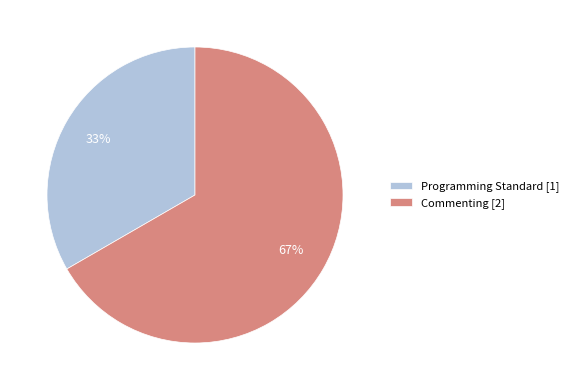

To the nearest percent, what percentage of the pie is Commenting?

67%